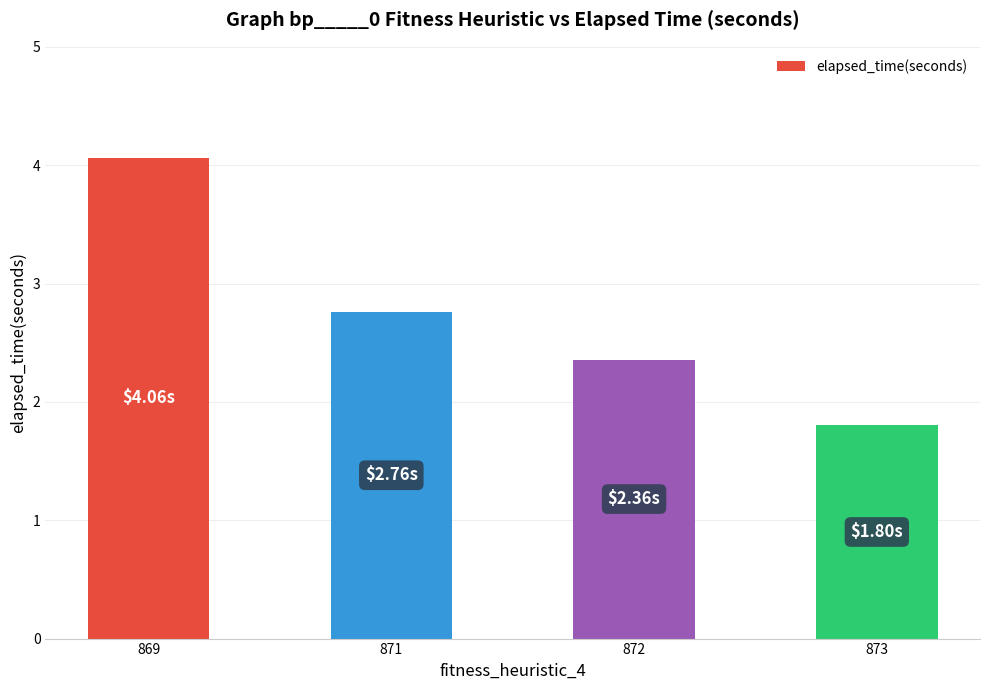

List the labels in order of value, largest first.

869, 871, 872, 873